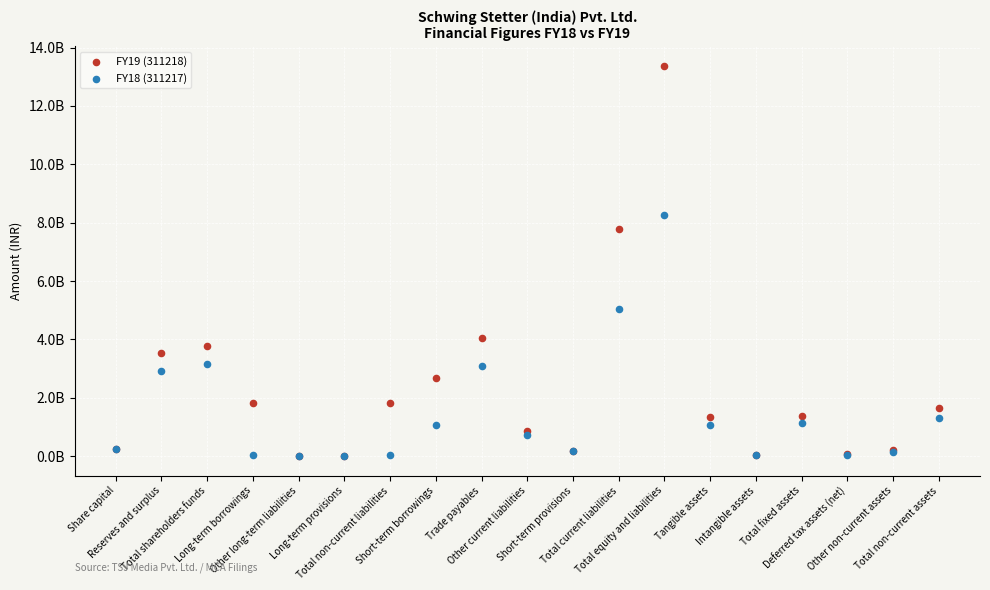

What are all the series names shown in the legend?

FY19 (311218), FY18 (311217)